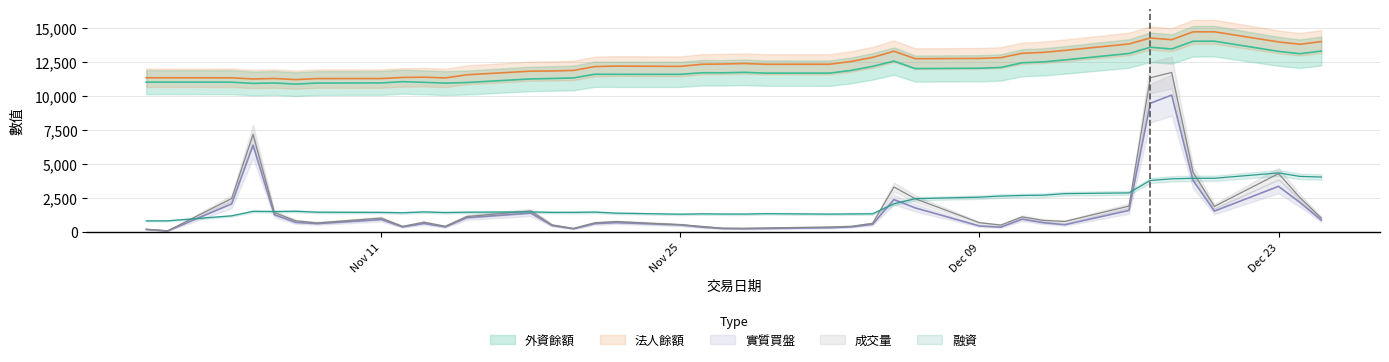

True or false: 實質買盤 and 法人餘額 cross at least once.

False